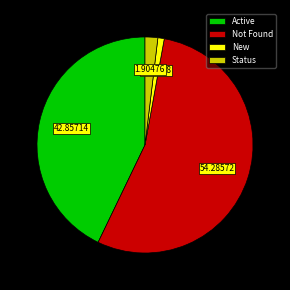

The Active slice represents 34% of the pie. True or false?

False